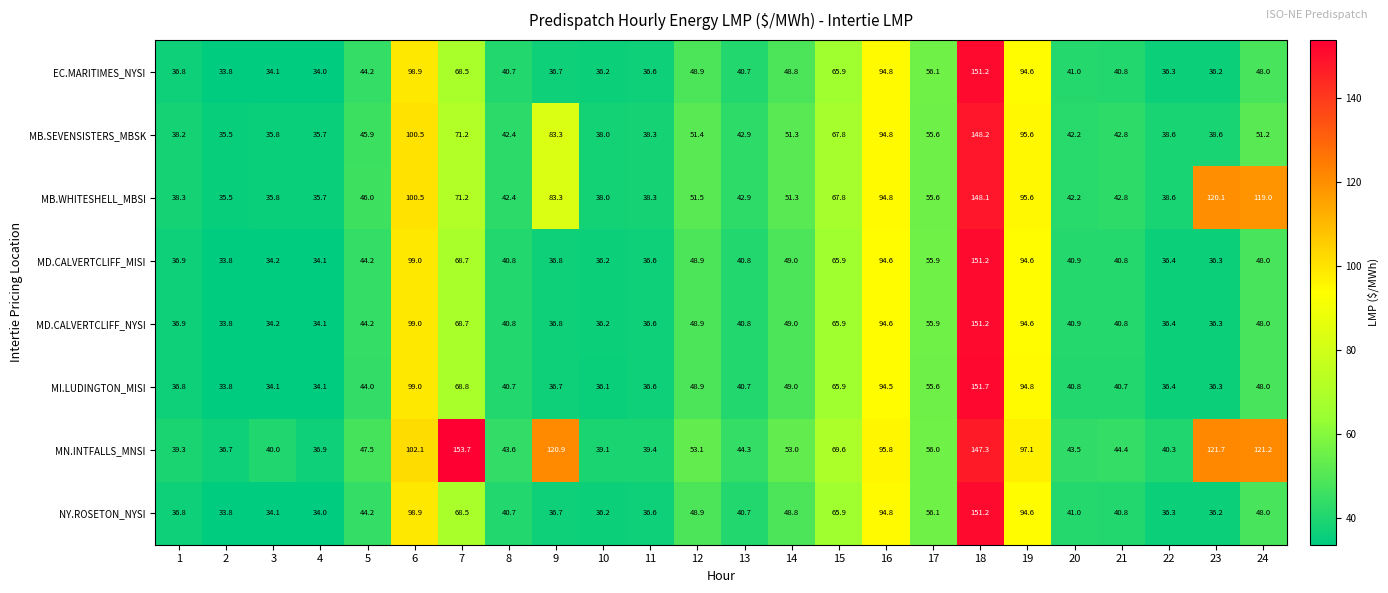

At which category does the chart reach its peak across all series?

7